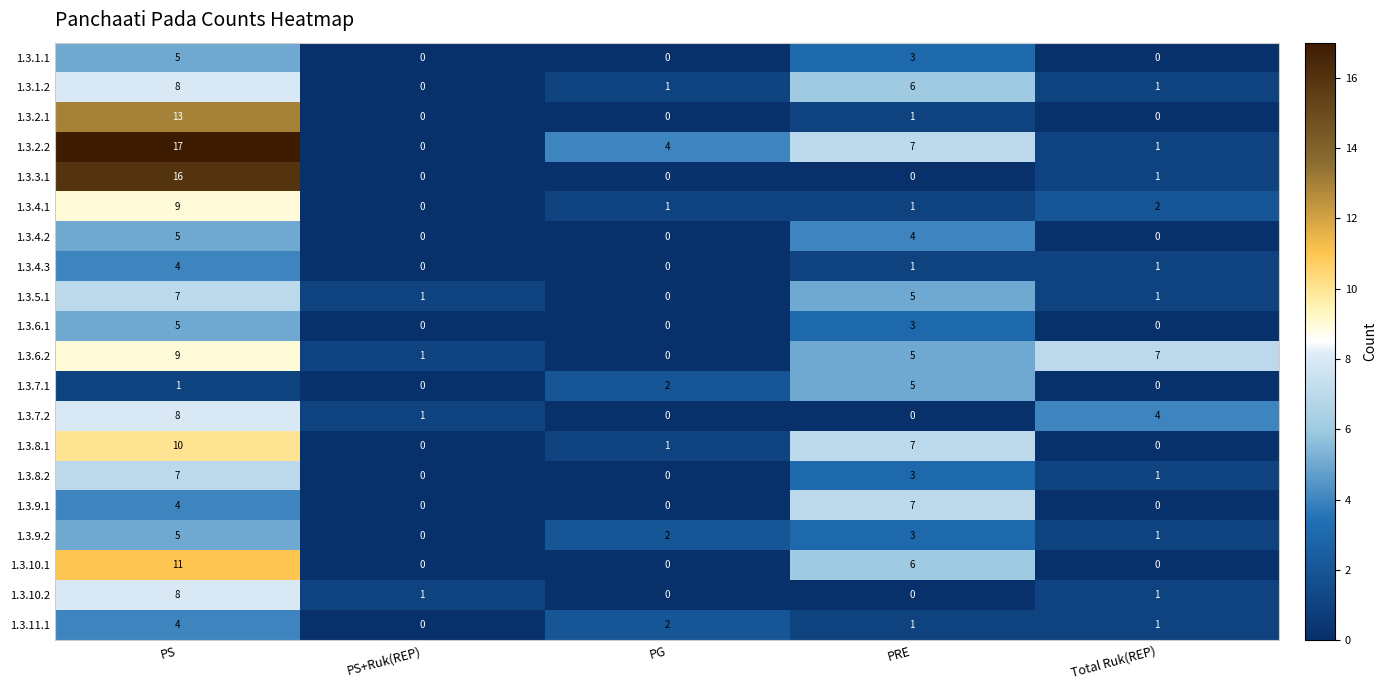

What is the difference between the highest and lowest values at PRE?

7